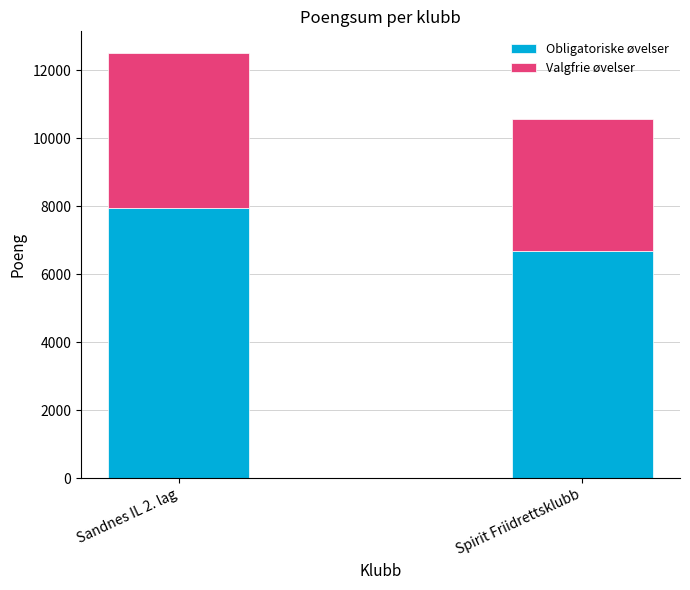

How many bars are there in total?

2